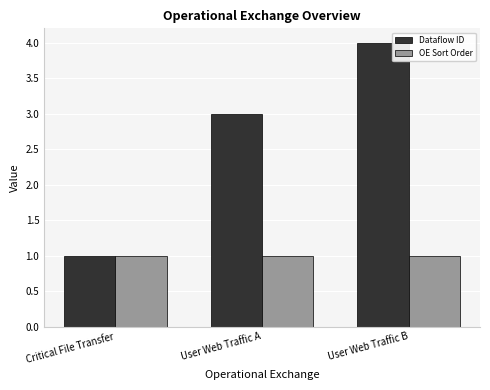

Is it true that Dataflow ID equals 3 at User Web Traffic A?

True